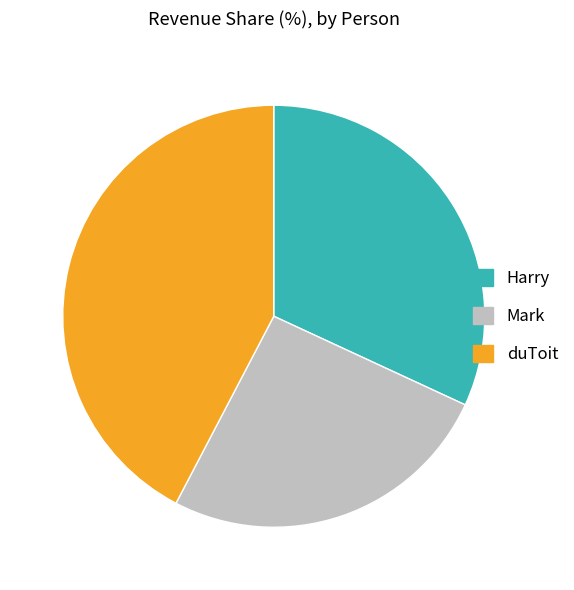

What is the largest slice in the pie chart?

duToit